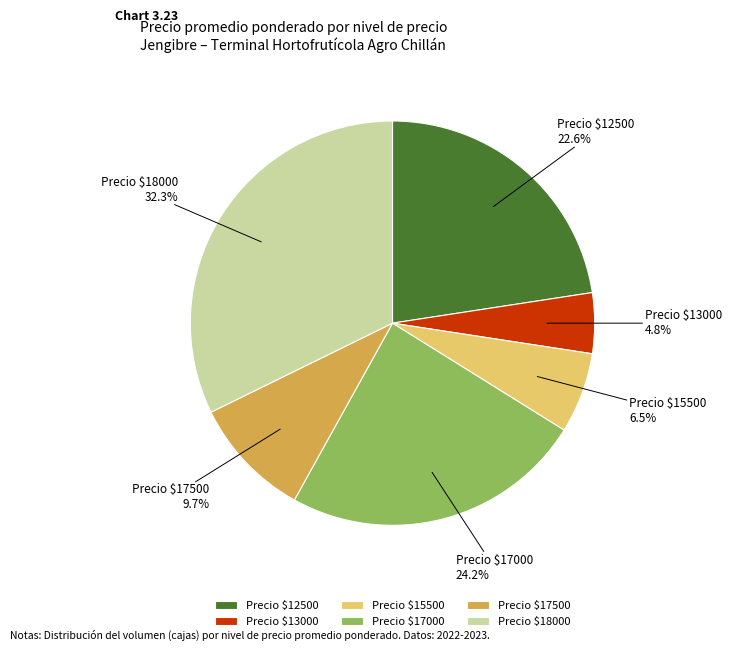

Which category has the smallest portion of the pie?

Precio $13000